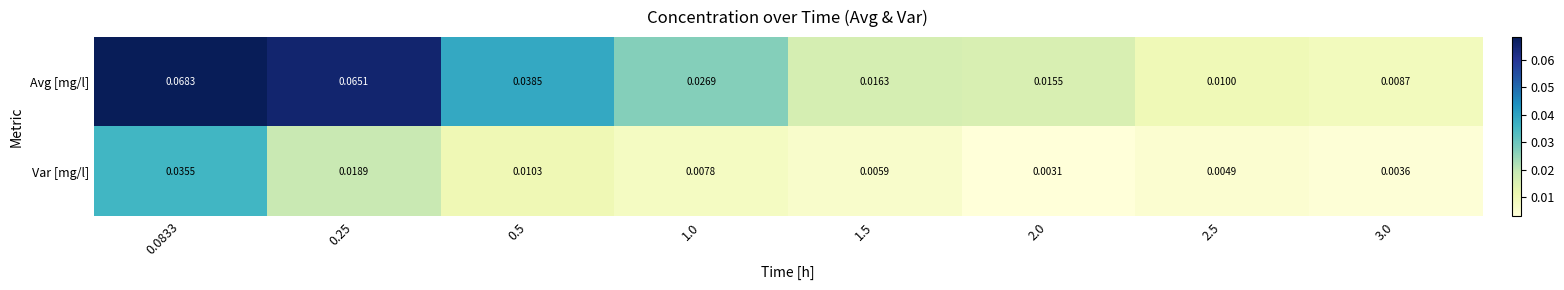

At which category does the chart reach its minimum across all series?

2.0